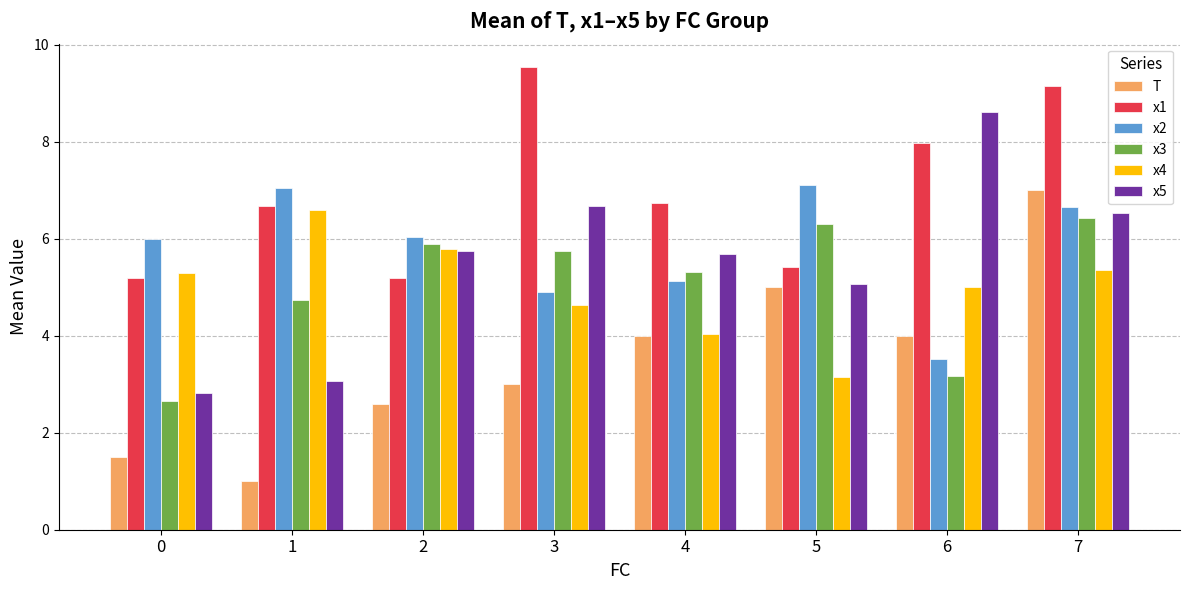

Rank the series by their maximum value, from lowest to highest.

x3, x4, T, x2, x5, x1